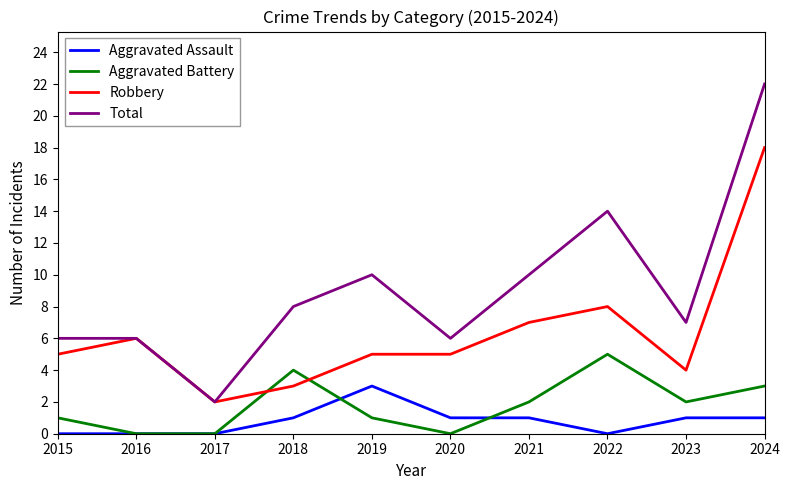

Reading right to left, extract all data points from this chart.

Aggravated Assault: 2024=1	2023=1	2022=0	2021=1	2020=1	2019=3	2018=1	2017=0	2016=0	2015=0
Aggravated Battery: 2024=3	2023=2	2022=5	2021=2	2020=0	2019=1	2018=4	2017=0	2016=0	2015=1
Robbery: 2024=18	2023=4	2022=8	2021=7	2020=5	2019=5	2018=3	2017=2	2016=6	2015=5
Total: 2024=22	2023=7	2022=14	2021=10	2020=6	2019=10	2018=8	2017=2	2016=6	2015=6